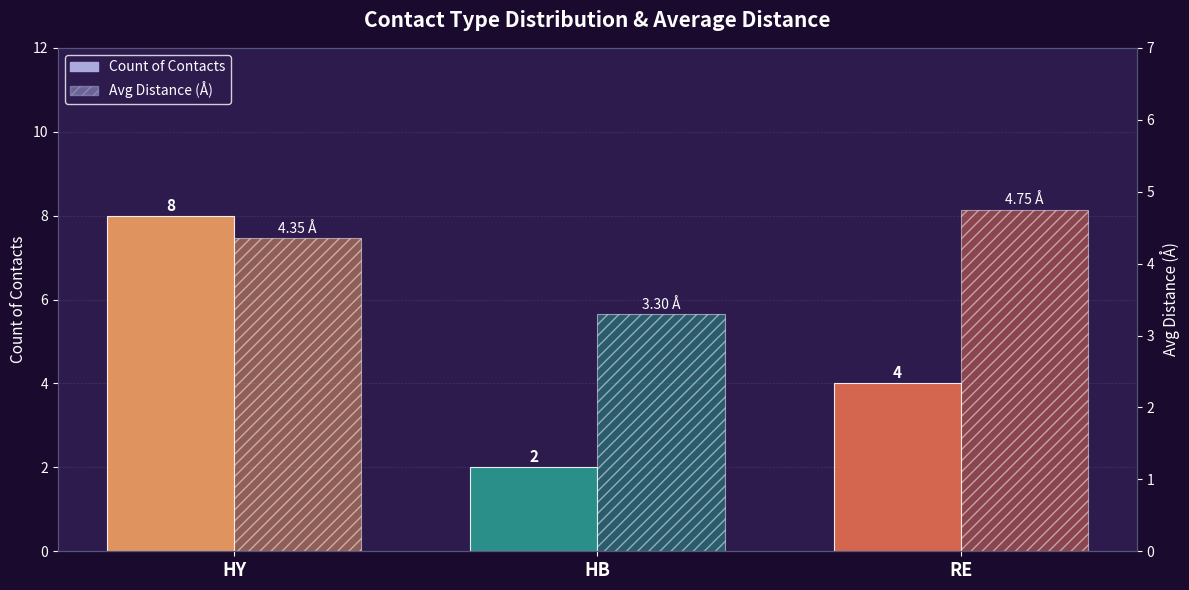

At how many categories does at least one series exceed 6?

1